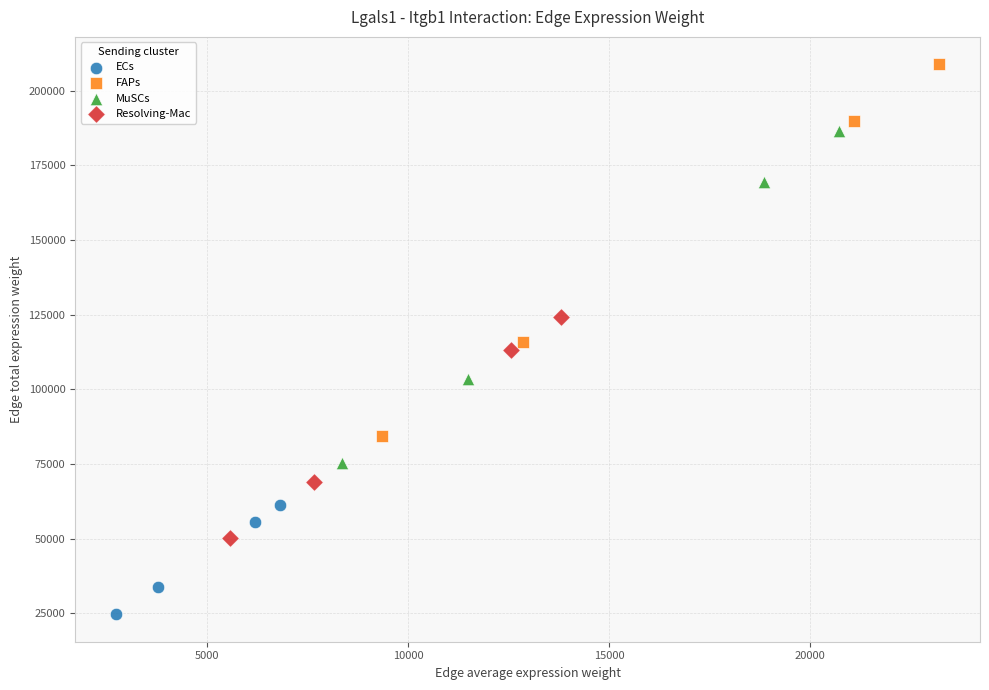

Which series contains the lowest Y value?

ECs